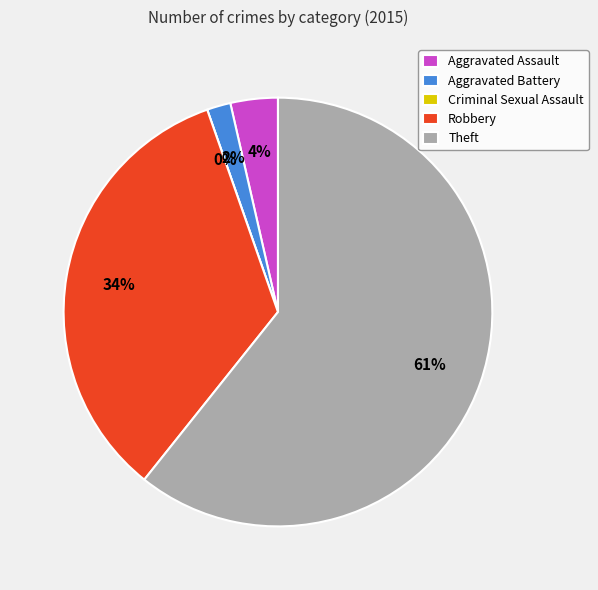

What percentage do Criminal Sexual Assault and Aggravated Battery together represent?

1.8%